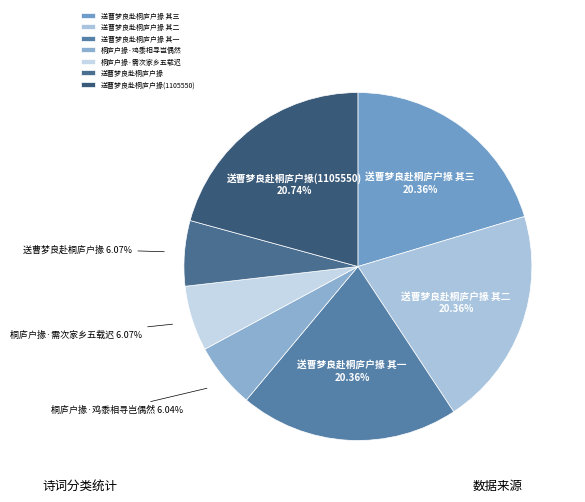

How much of the chart is everything except 桐庐户掾·需次家乡五载迟?

93.9%